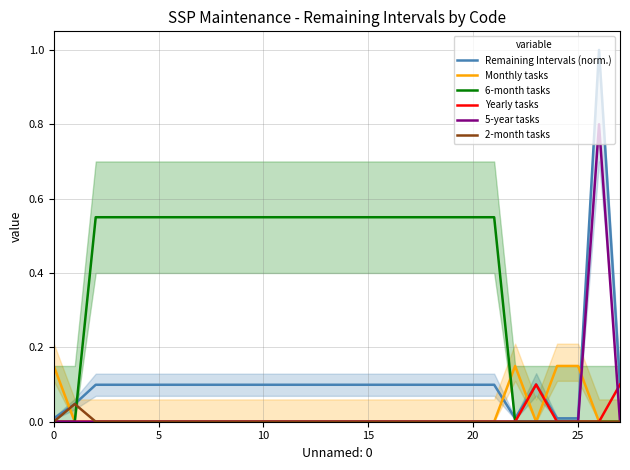

True or false: Yearly tasks and 2-month tasks intersect in this chart.

False